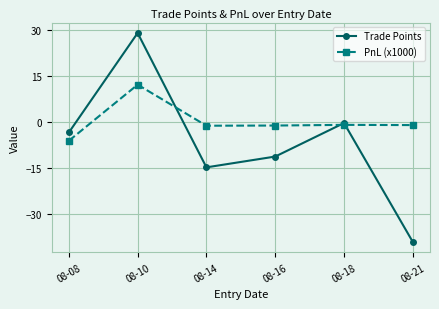

Where do PnL (x1000) and Trade Points first cross each other?

08-10 and 08-14